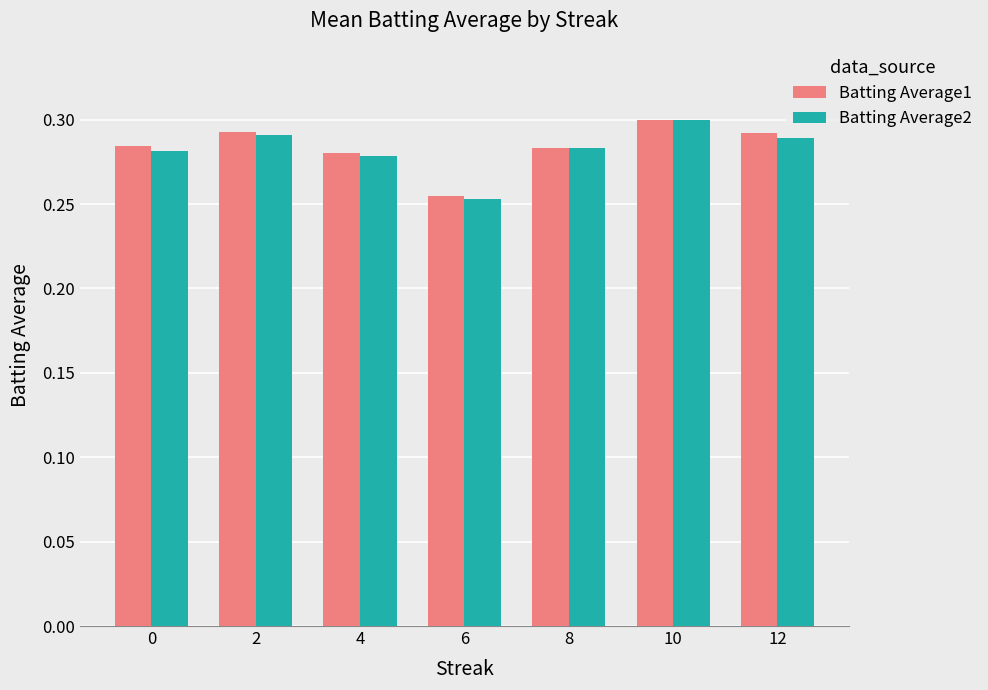

Is the value of Batting Average1 at 2 greater than the value of Batting Average2 at 12?

Yes